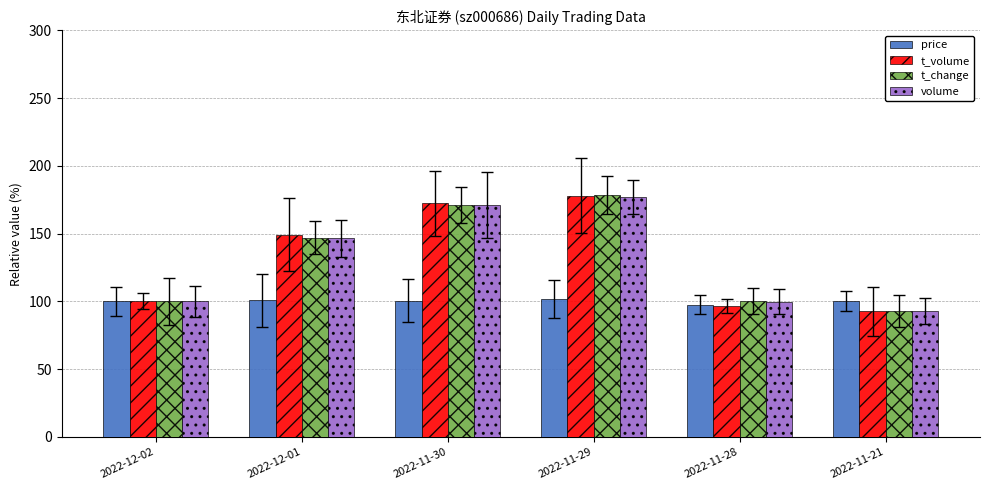

What is the sum of all t_change values?

790.0